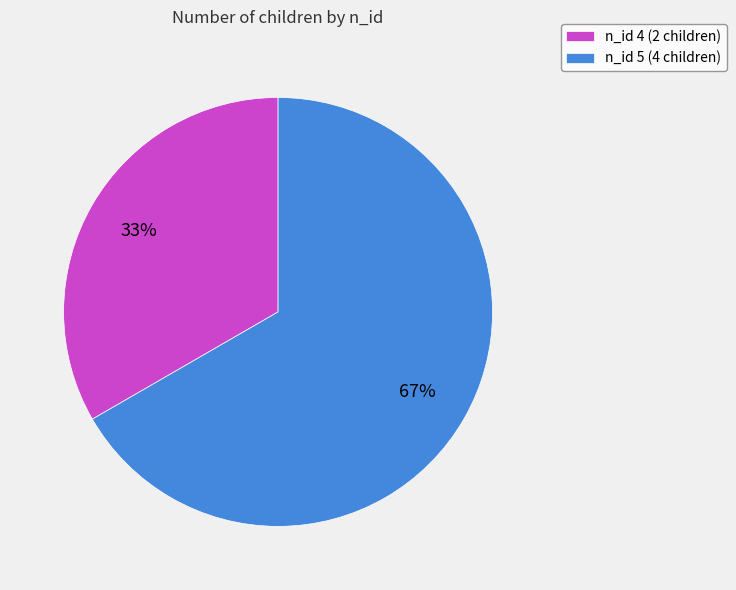

The n_id 5 (4 children) slice represents 67% of the pie. True or false?

True